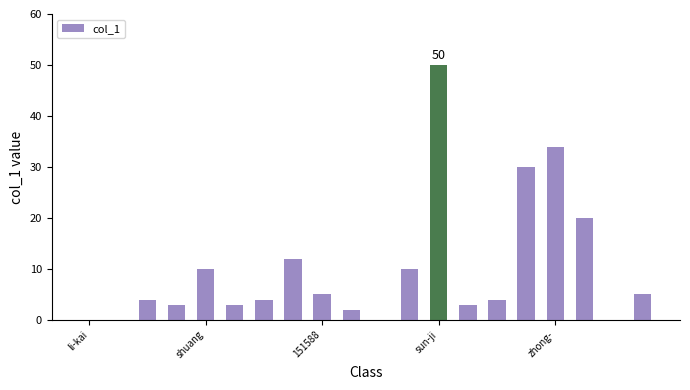

How many distinct data groups are displayed?

1